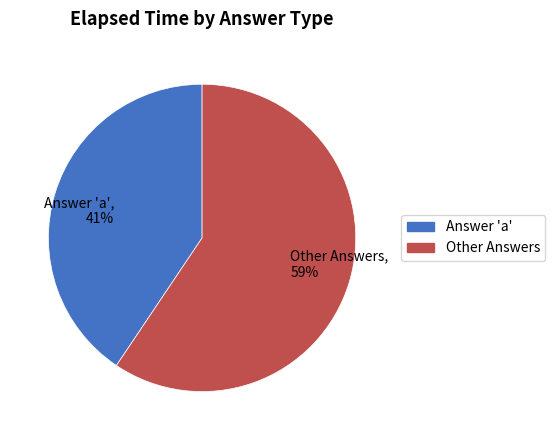

What is the smallest slice in the pie chart?

Answer 'a'